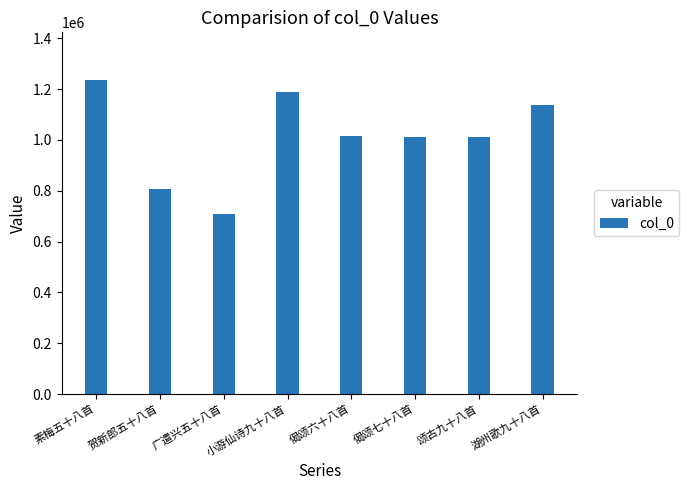

What is the value of the 7th bar from the left?

1011148